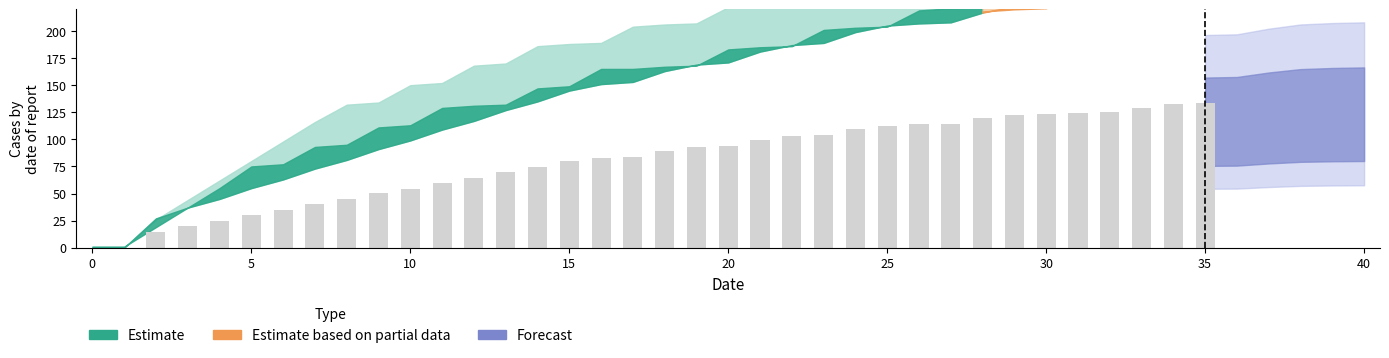

What is the value of the 23rd bar from the left?

102.9